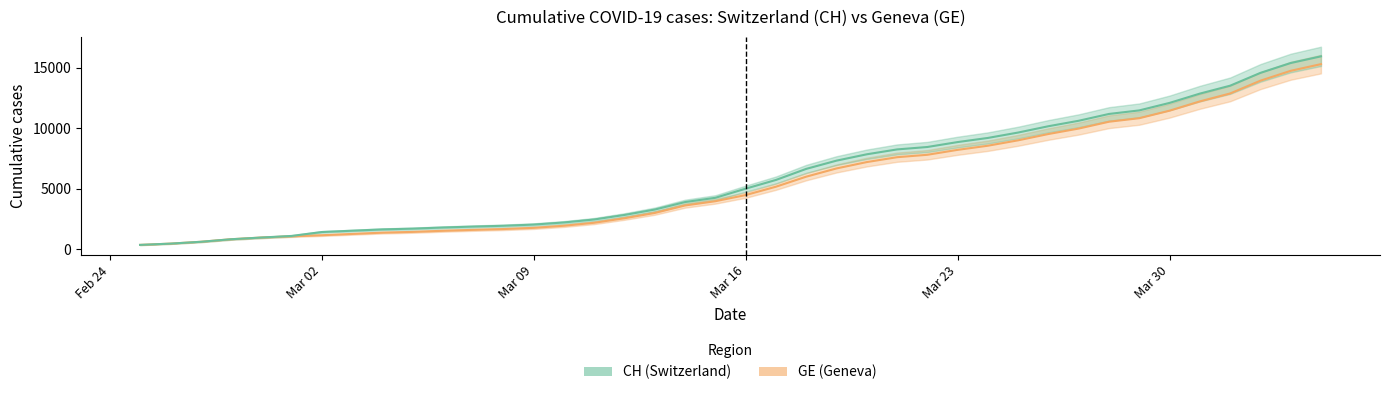

Reading left to right, list all the values displayed in this chart.

CH: 375	479	630	840	981	1113	1436	1544	1652	1715	1809	1885	1952	2051	2226	2472	2845	3291	3908	4259	5012	5731	6644	7323	7847	8249	8449	8855	9196	9642	10162	10613	11175	11467	12086	12852	13505	14561	15375	15926
GE: 375	479	630	840	981	1083	1171	1278	1384	1447	1538	1614	1681	1780	1955	2201	2574	3010	3627	3978	4485	5174	6002	6681	7205	7607	7807	8213	8554	9000	9520	9971	10533	10825	11444	12210	12863	13919	14733	15284